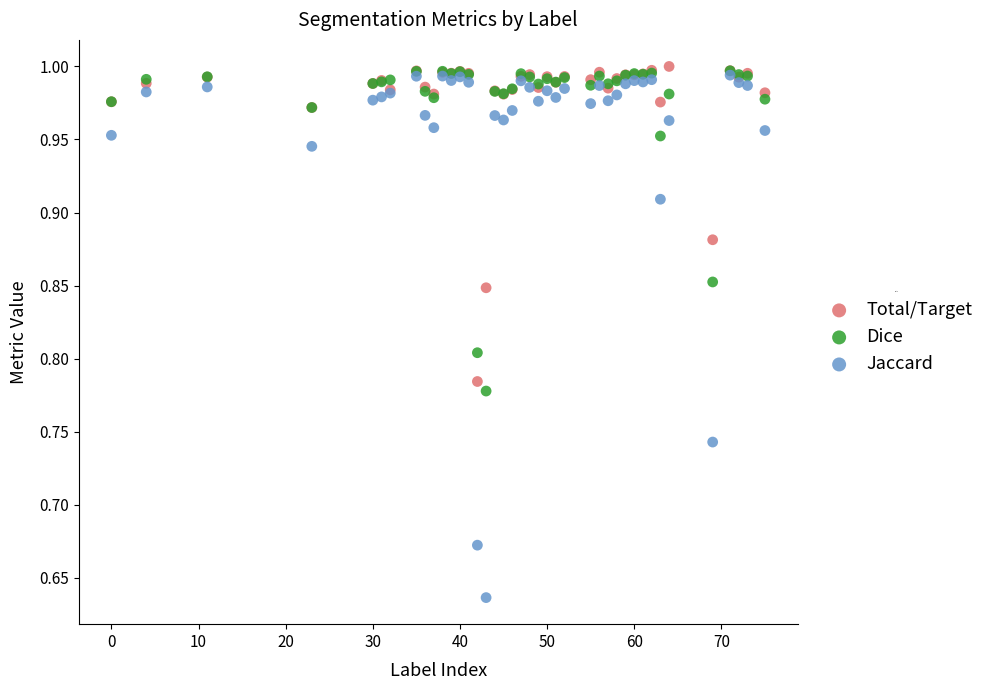

What are all the series names shown in the legend?

Total/Target, Dice, Jaccard